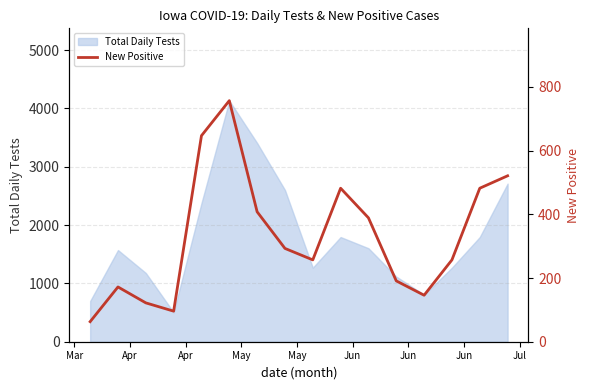

What is the highest value of the Total Daily Tests series?

4134